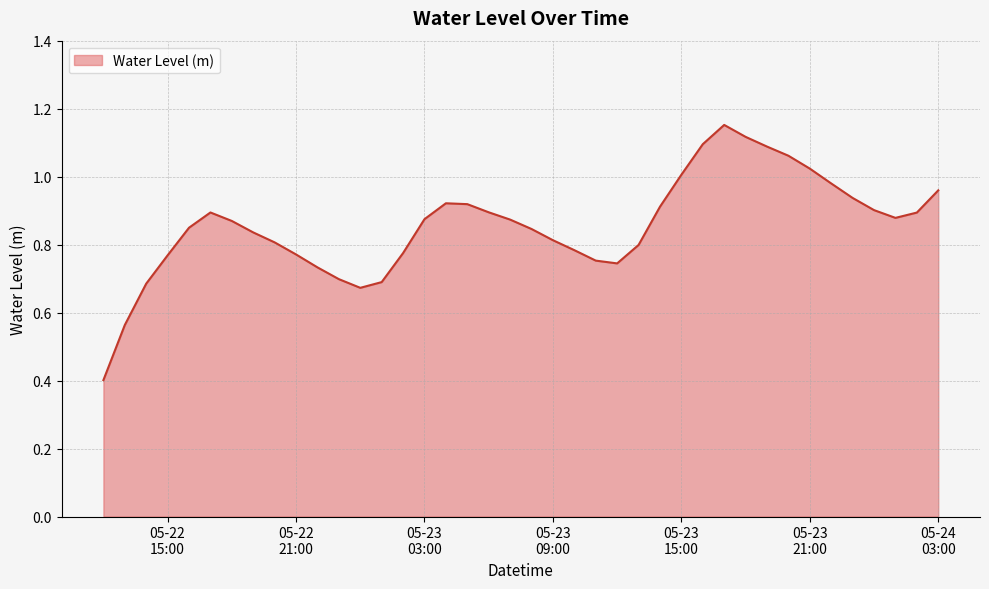

What is the minimum value shown in the chart?

0.4